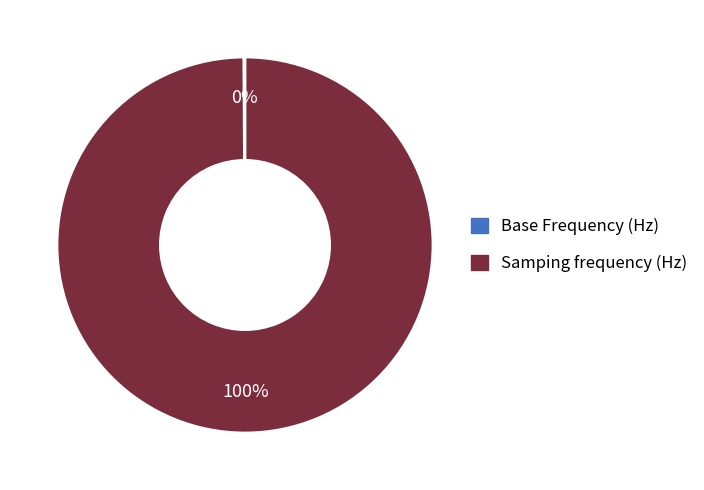

Is Samping frequency (Hz) the majority of the pie?

Yes